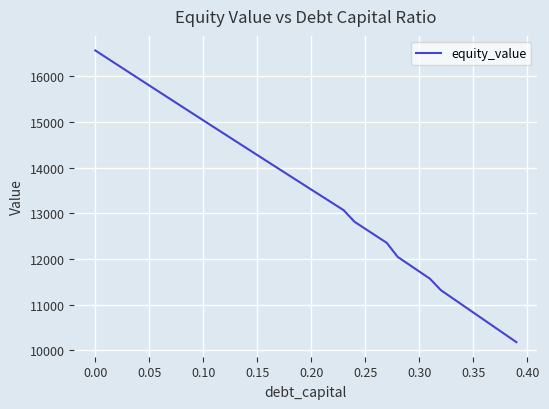

What is the greatest value displayed?

16562.2